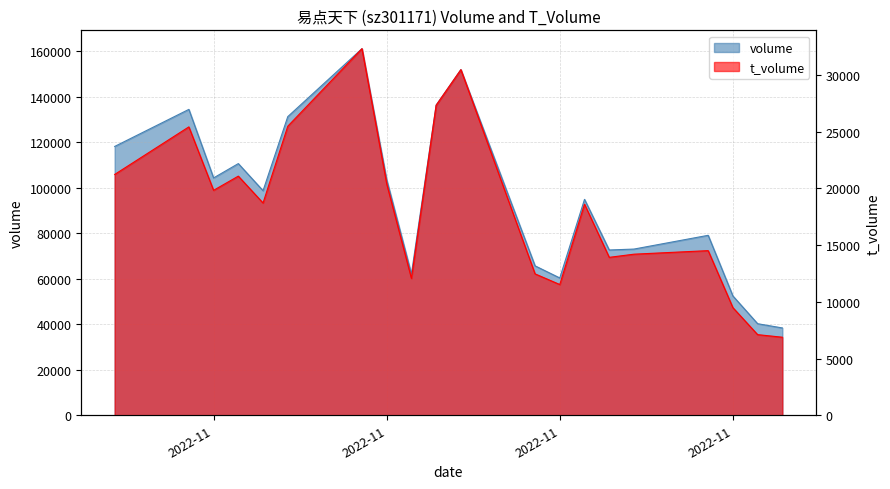

Where is the first local maximum for t_volume?

2022-10-31